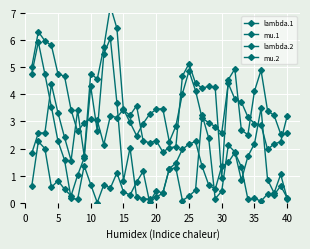

Which series has the widest spread of values?

lambda.2